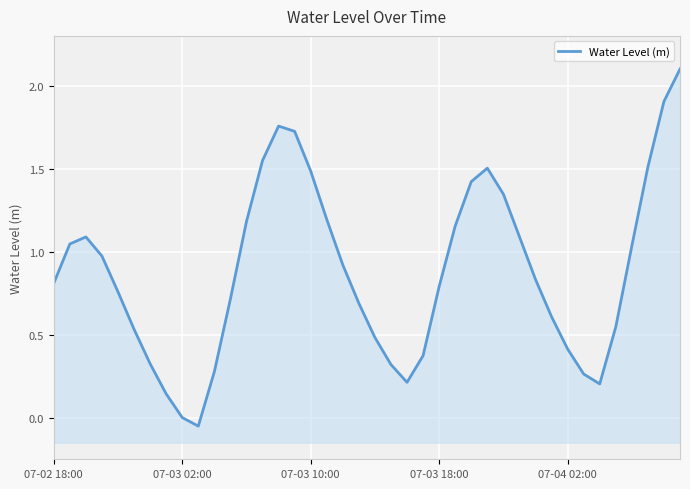

At which label does the data first exceed 0?

07-02 18:00